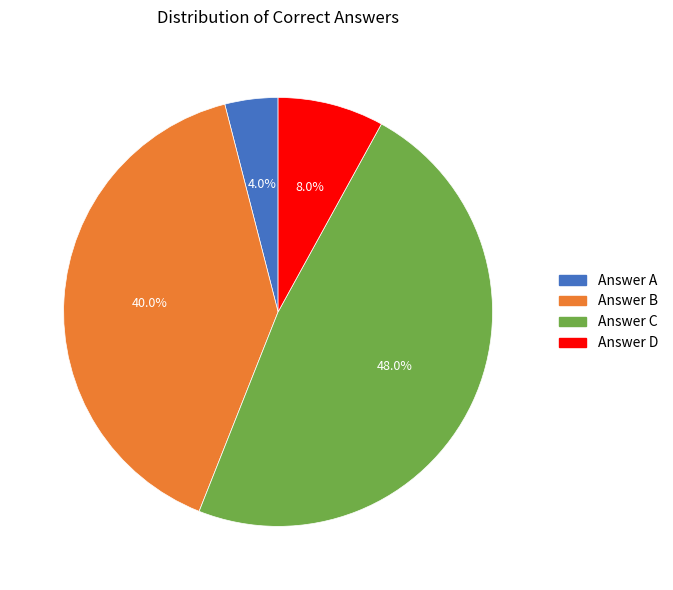

How much of the chart is everything except Answer A?

96.0%